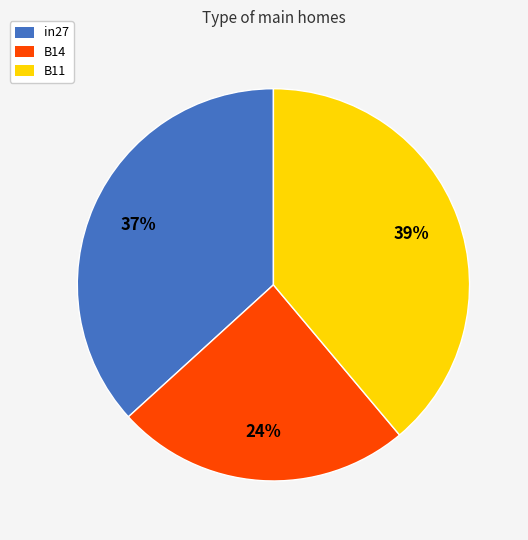

Is the sum of B14 and in27 greater than half?

Yes